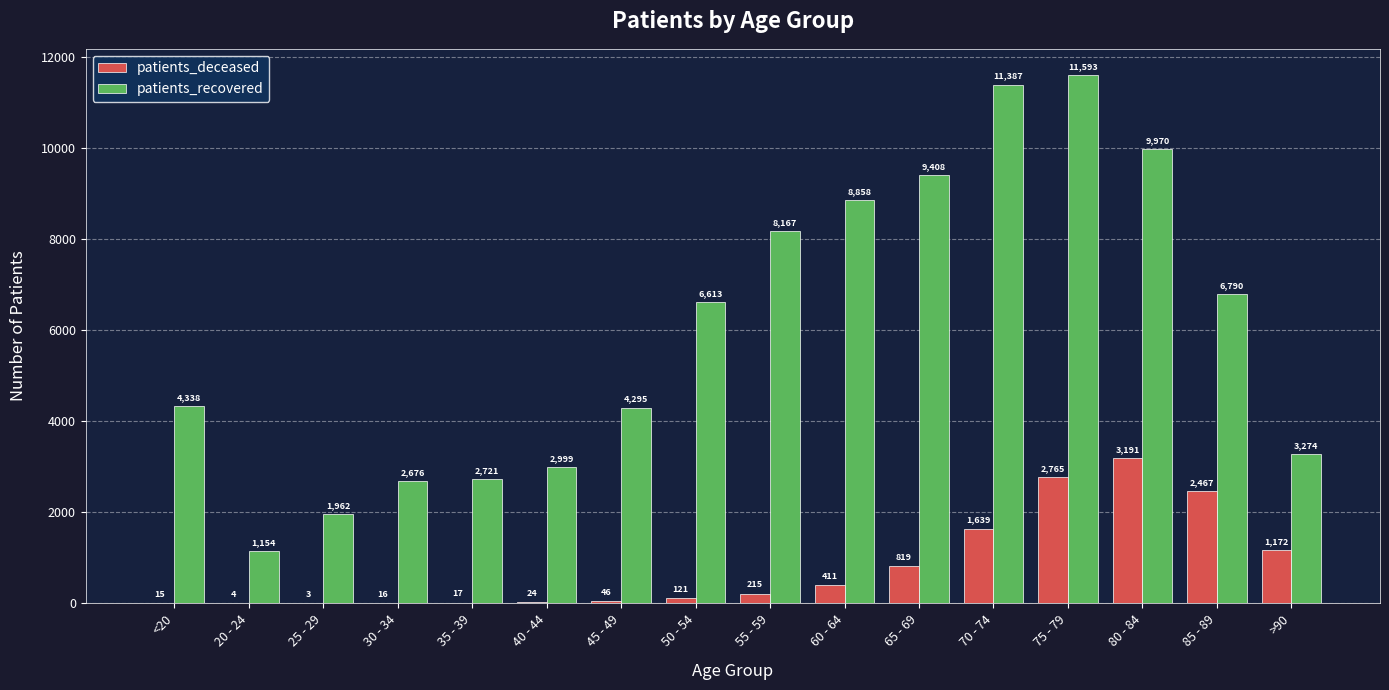

What is the approximate value of patients_recovered at 50 - 54?

6613